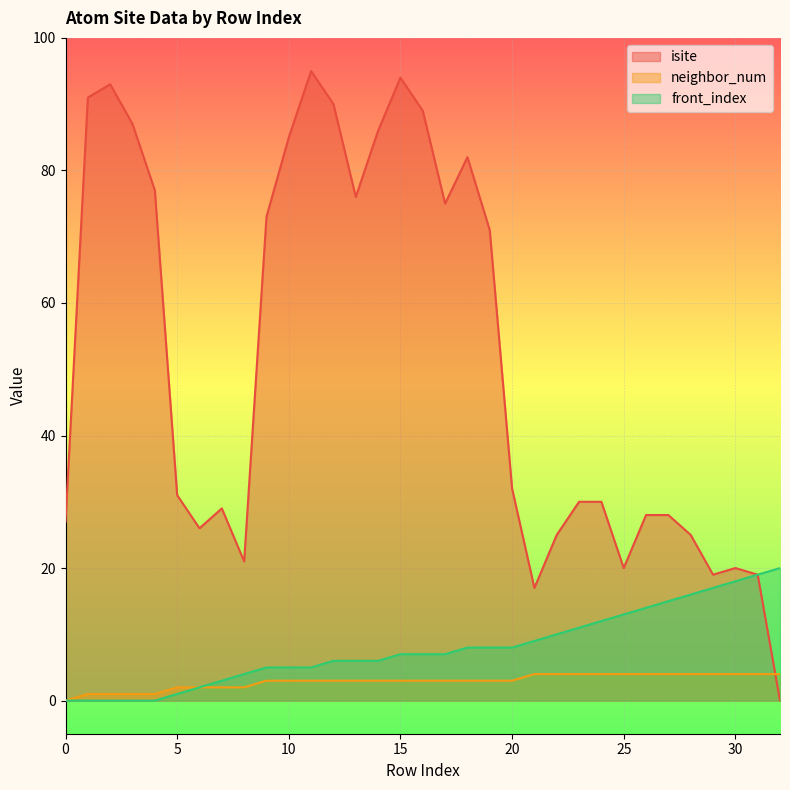

At how many categories does at least one series exceed 86?

7